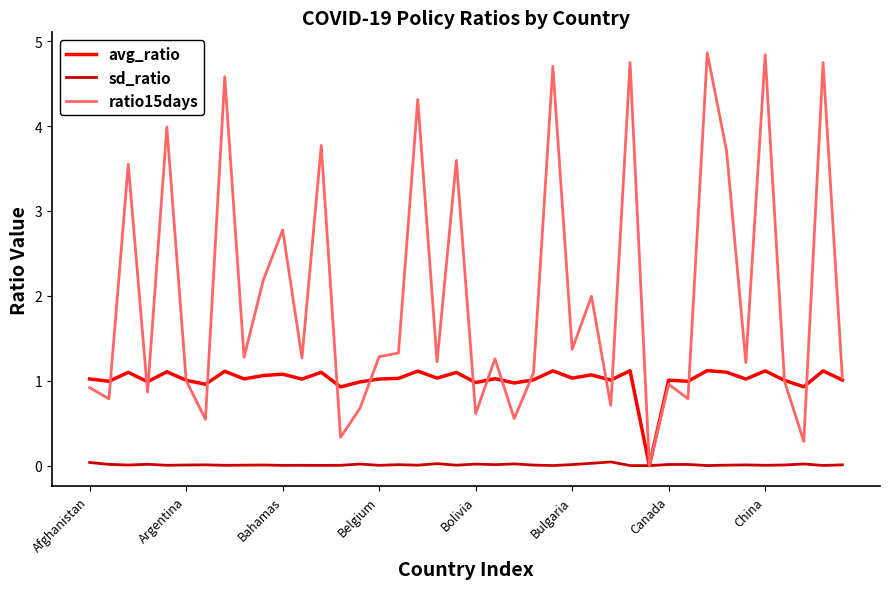

What are all the series names shown in the legend?

avg_ratio, sd_ratio, ratio15days